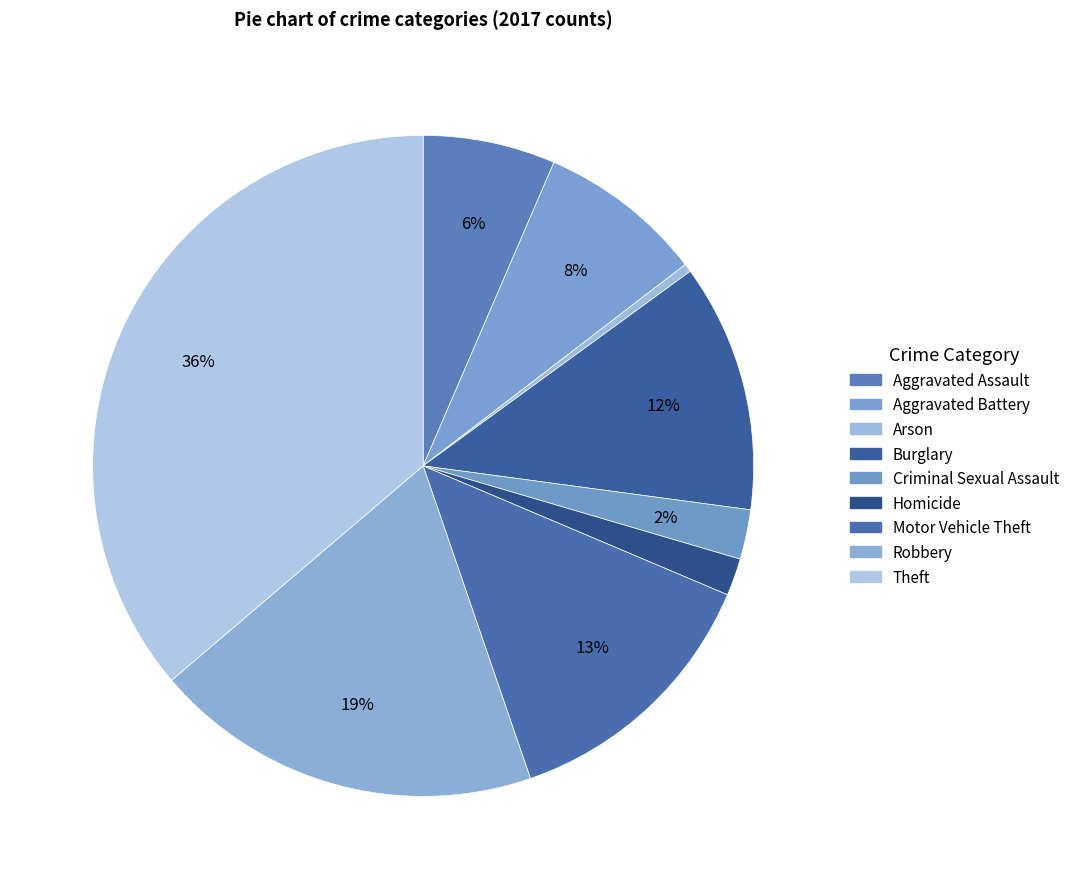

Is there any slice that represents more than half of the pie?

No